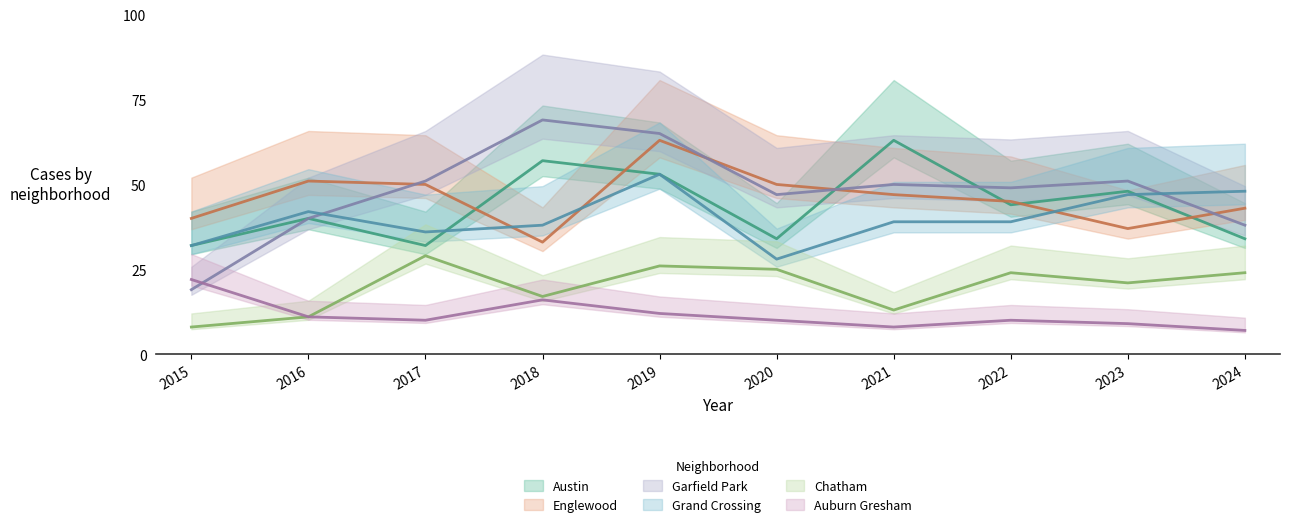

Rank the series by their maximum value, from lowest to highest.

Auburn Gresham, Chatham, Grand Crossing, Austin, Englewood, Garfield Park